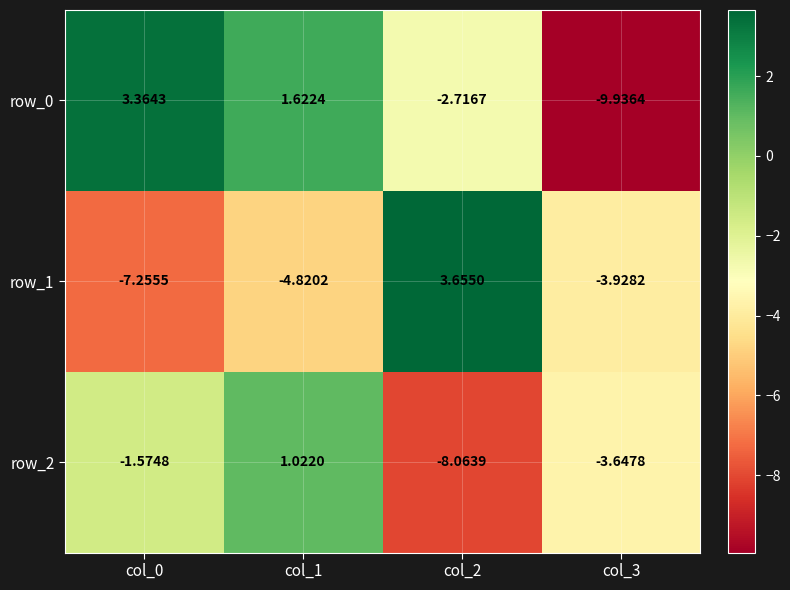

How many positive values does the row_2 series have?

1